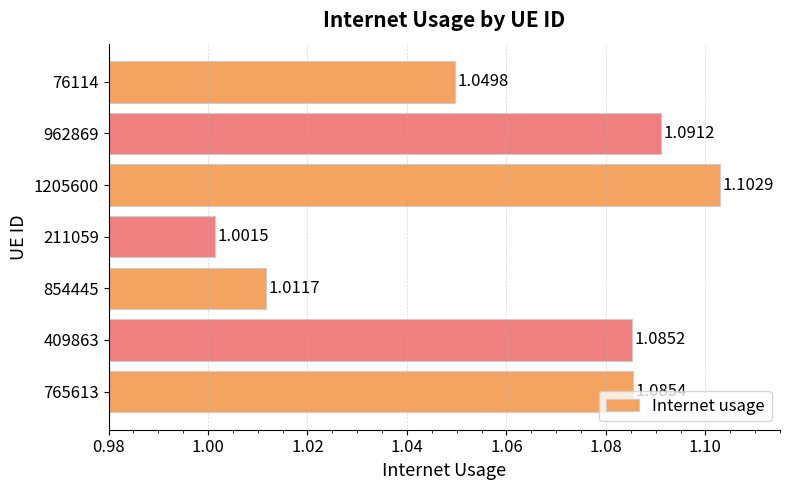

How many bars are there in total?

7